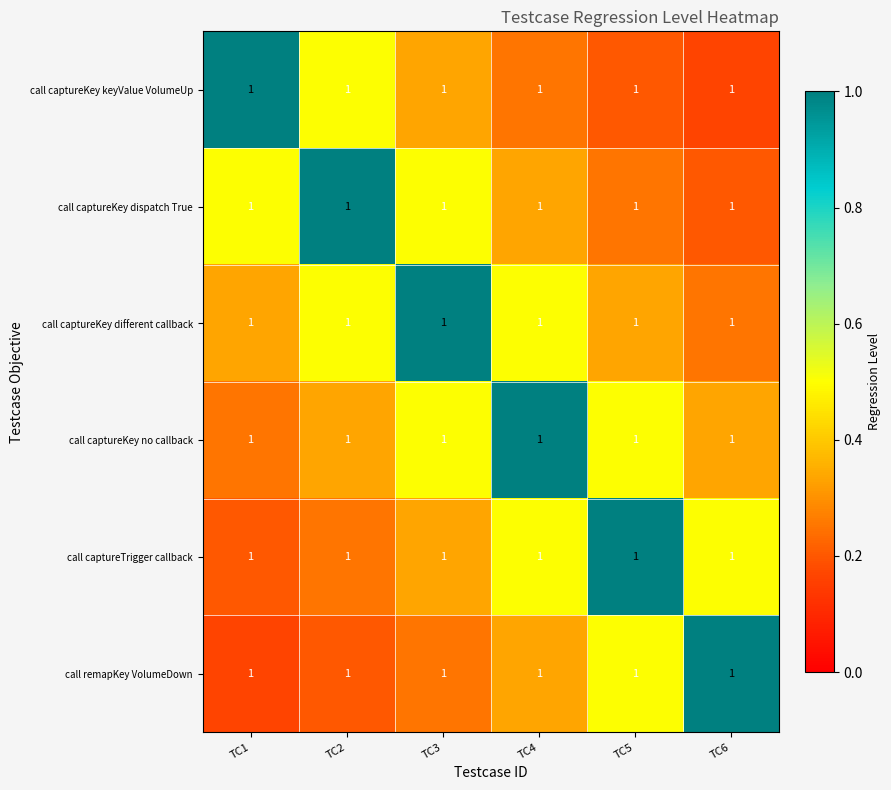

Rank the categories by call remapKey VolumeDown value from highest to lowest.

TC6, TC5, TC4, TC3, TC2, TC1